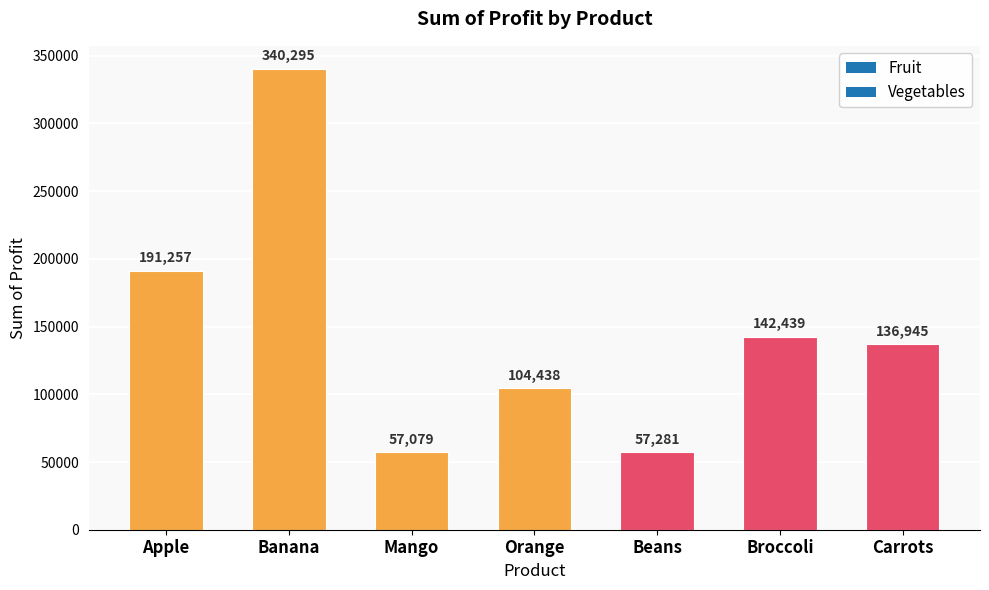

True or false: the data shows 57281 at Beans.

True